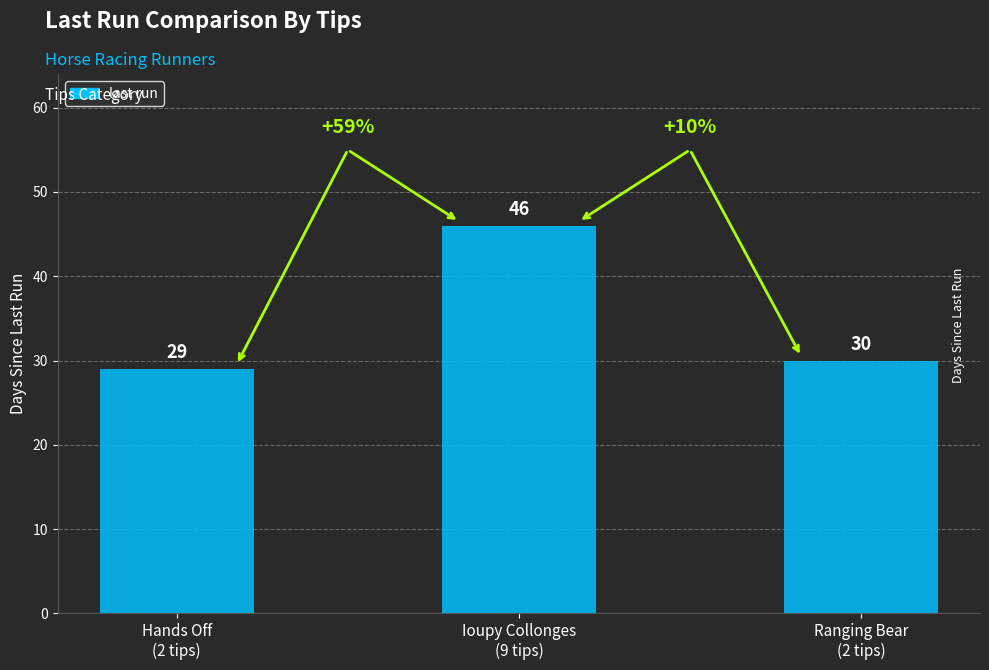

How many data points does each series have?

3